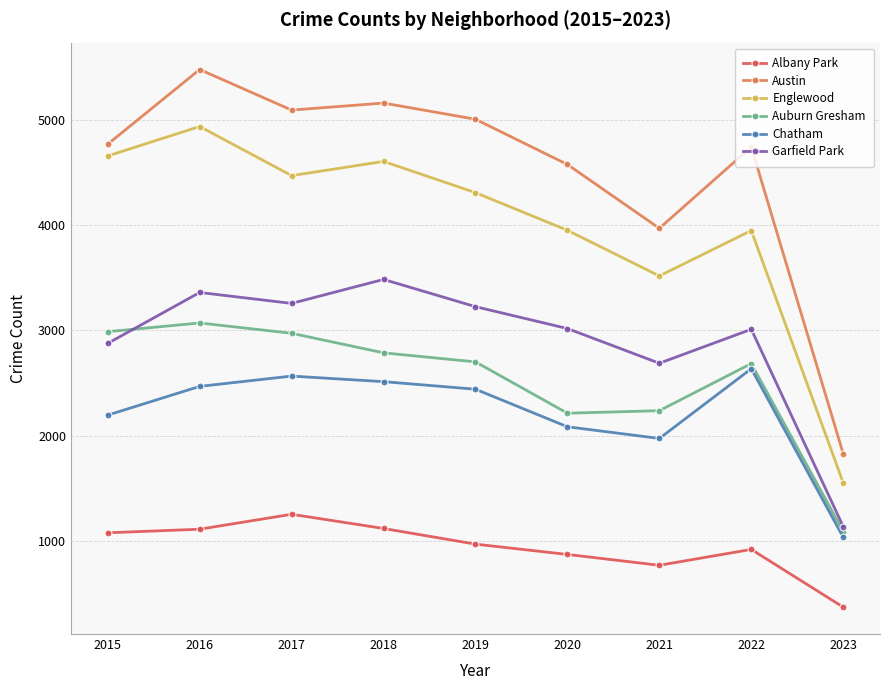

Rank the series by their maximum value, from lowest to highest.

Albany Park, Chatham, Auburn Gresham, Garfield Park, Englewood, Austin